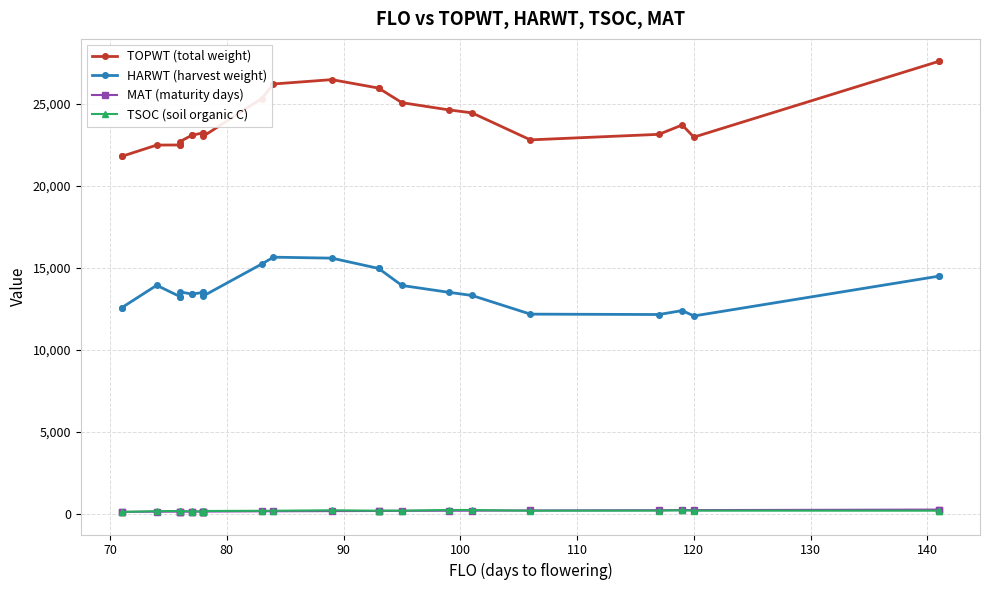

How many interior local valleys does the TOPWT (total weight) series have?

4